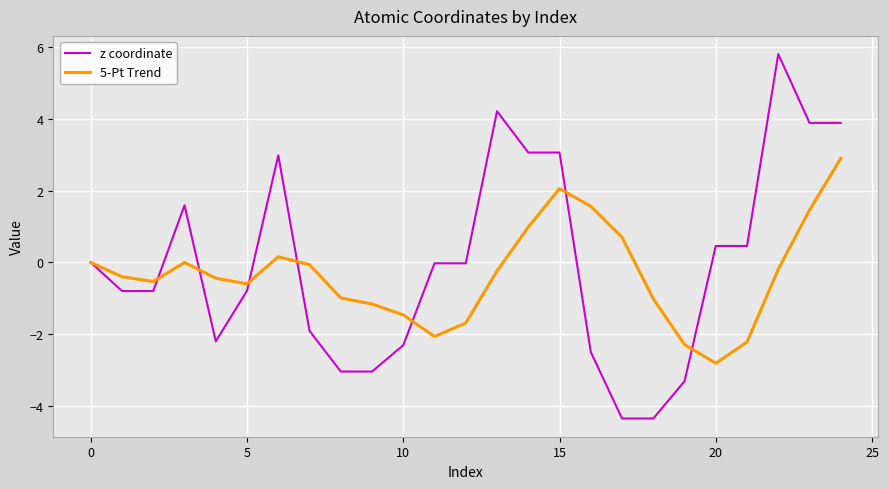

What are all the series names shown in the legend?

z coordinate, 5-Pt Trend